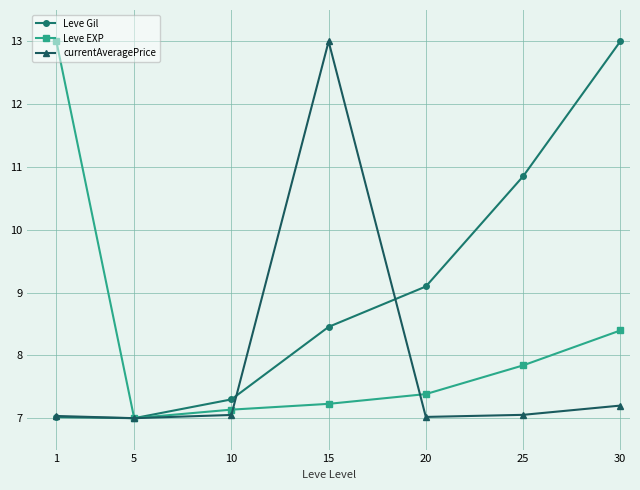

What is the value of the currentAveragePrice point at the 7th from the left?

7.2